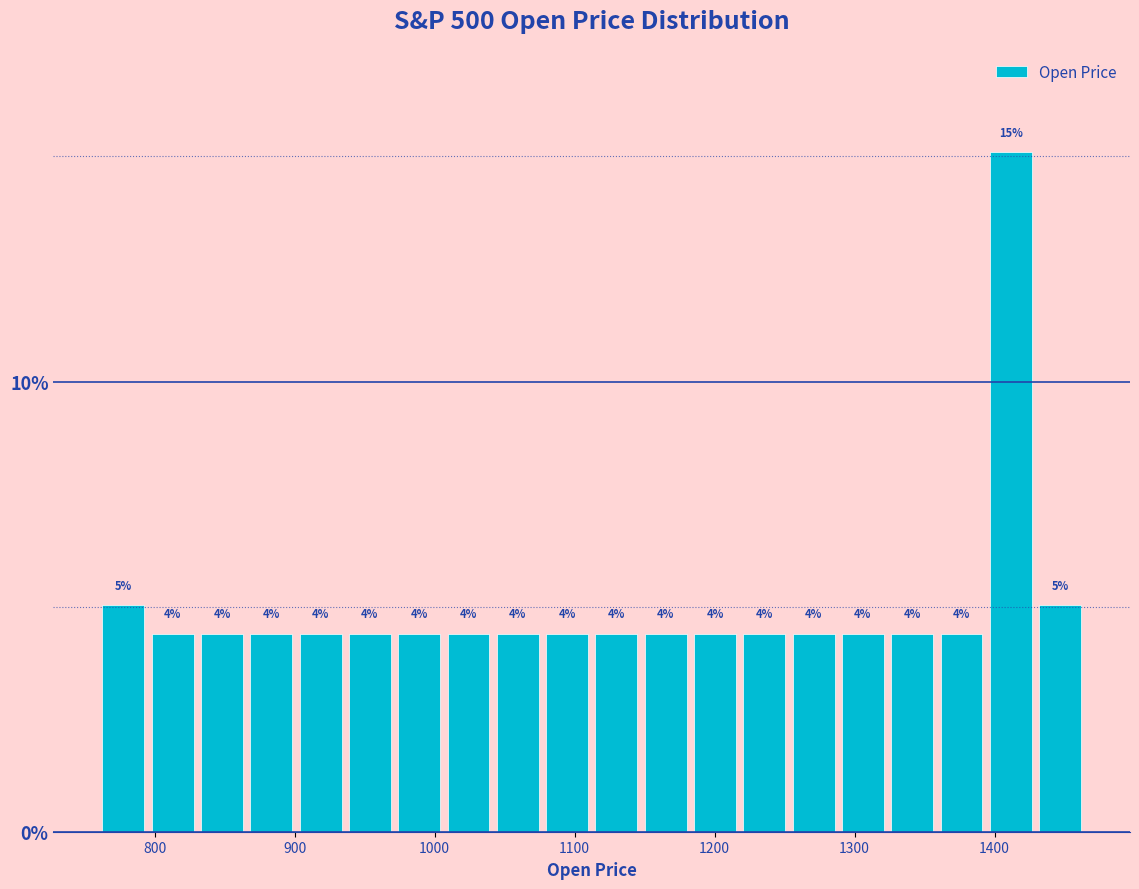

Read against the x-axis, roughly where is the centre of the tallest bar?

1410